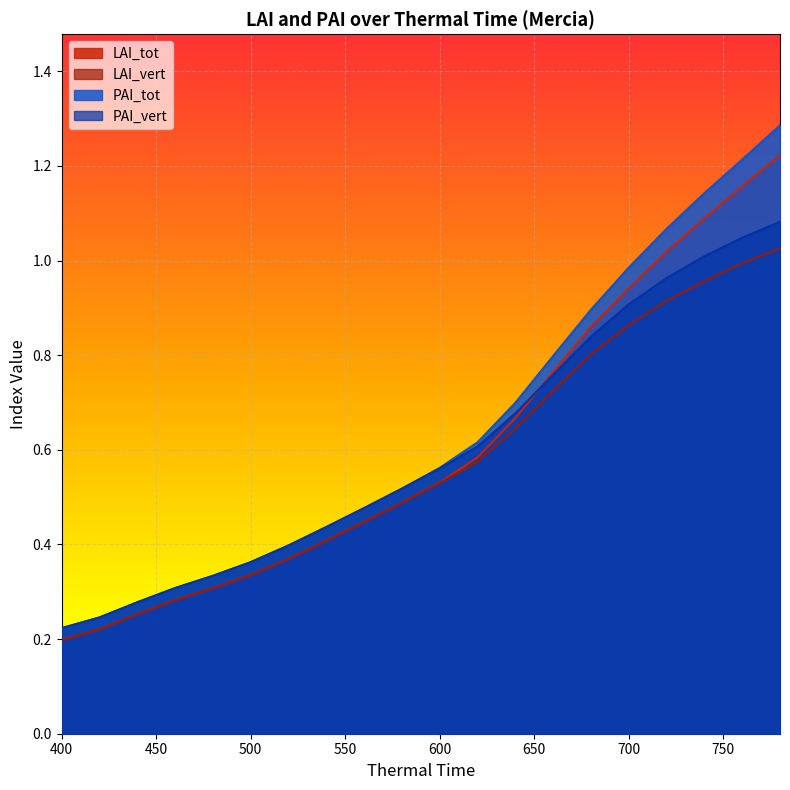

Does the chart display data point markers on the line(s)?

No